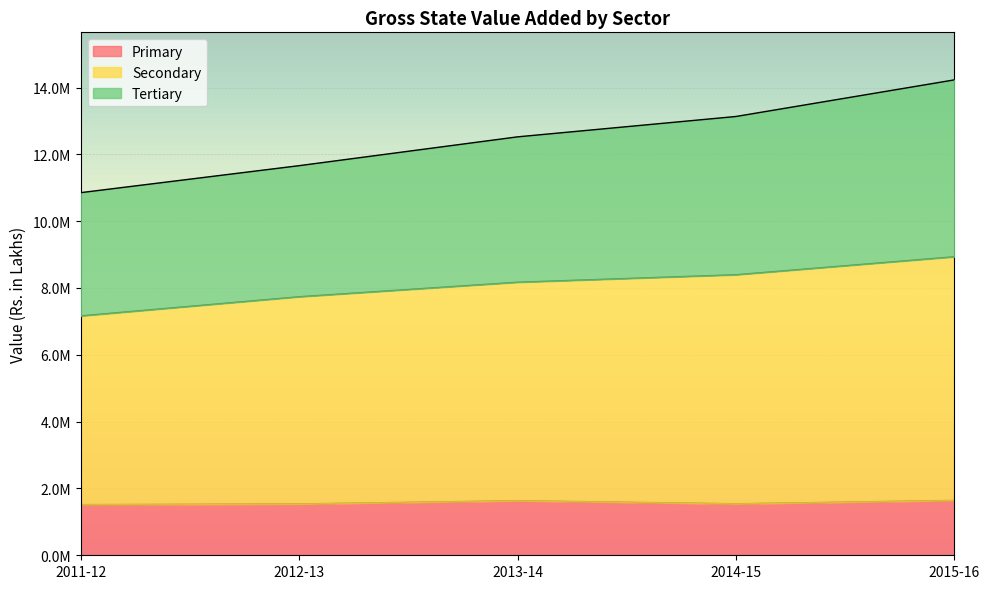

Does the chart display data point markers on the line(s)?

No